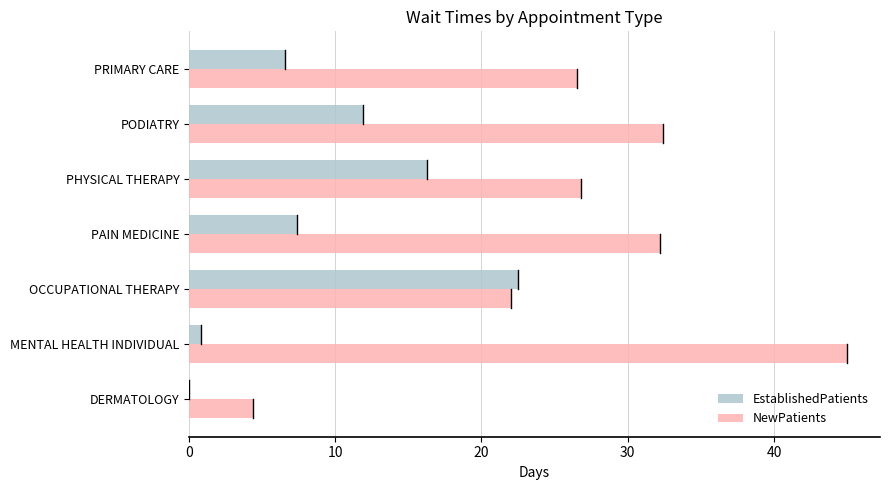

At which label does EstablishedPatients reach its peak?

OCCUPATIONAL THERAPY